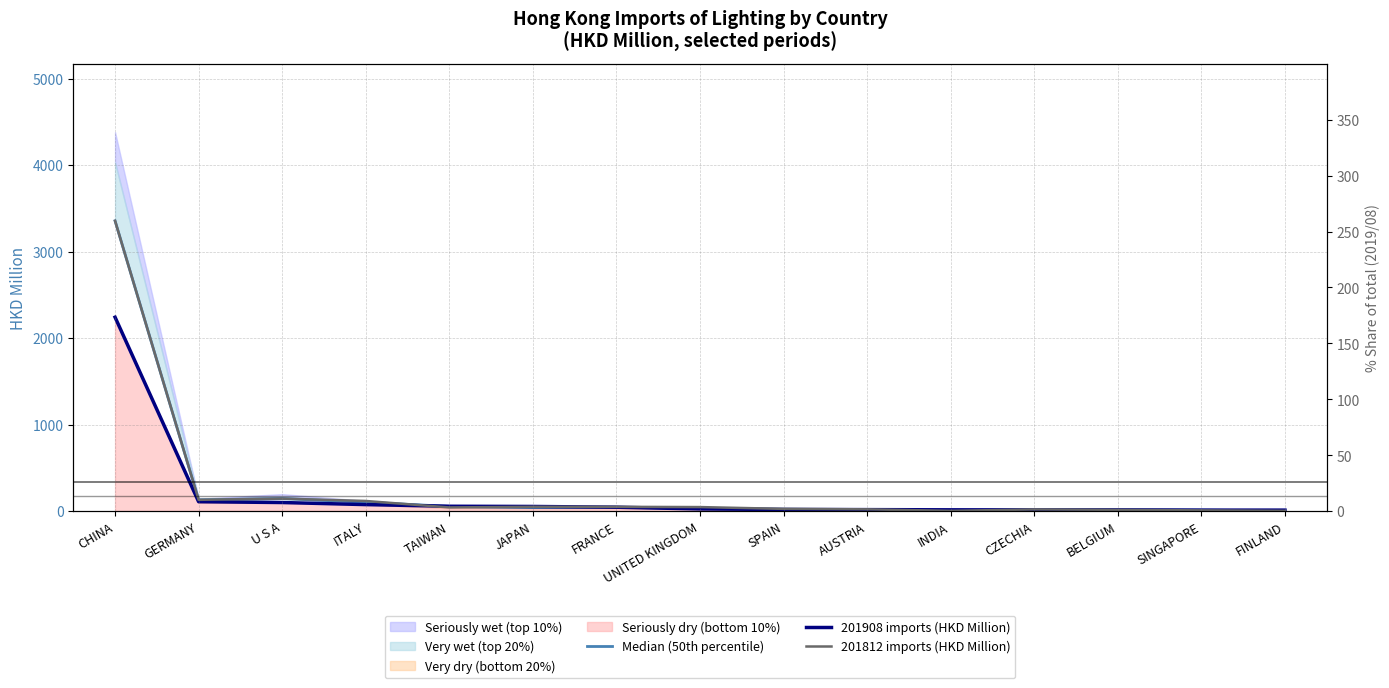

What is the difference between the maximum and second lowest values in the 201812 imports (HKD Million) series?

3352.4